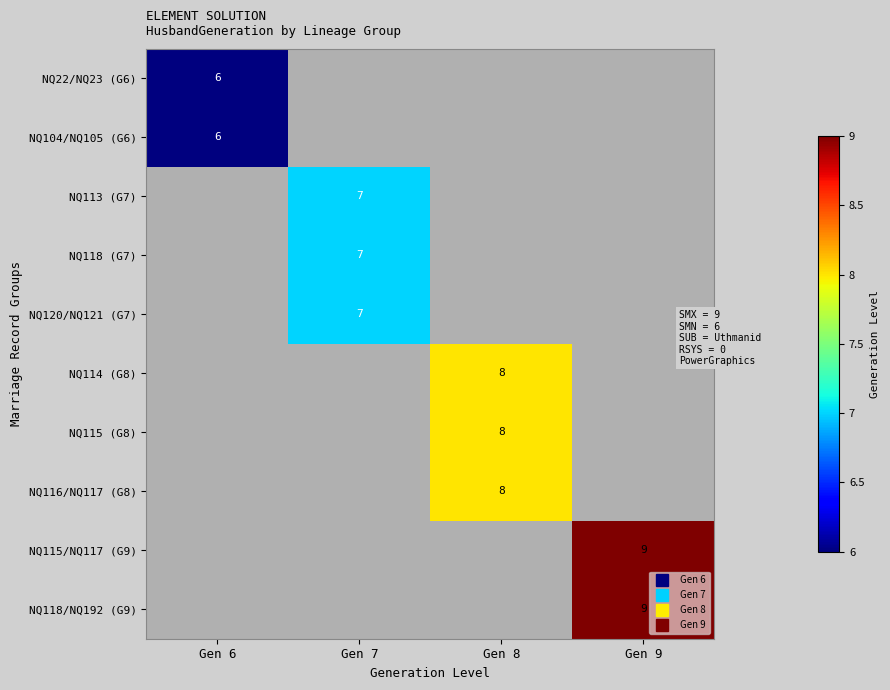

What is the total value across all series at Gen 9?

18